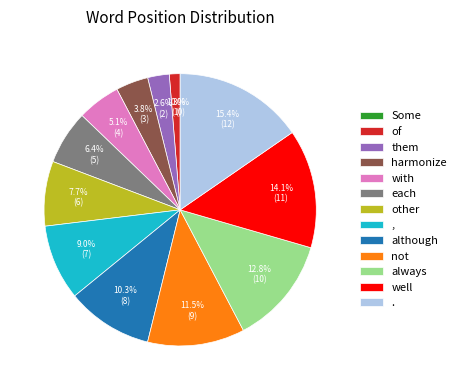

What percentage is the harmonize slice, to the nearest percent?

4%